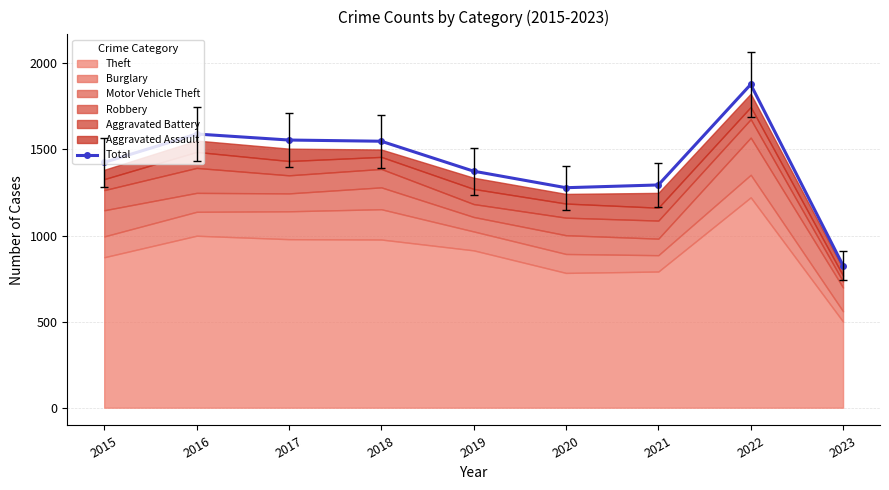

List the labels in order of value, largest first.

2022, 2016, 2017, 2018, 2015, 2019, 2021, 2020, 2023